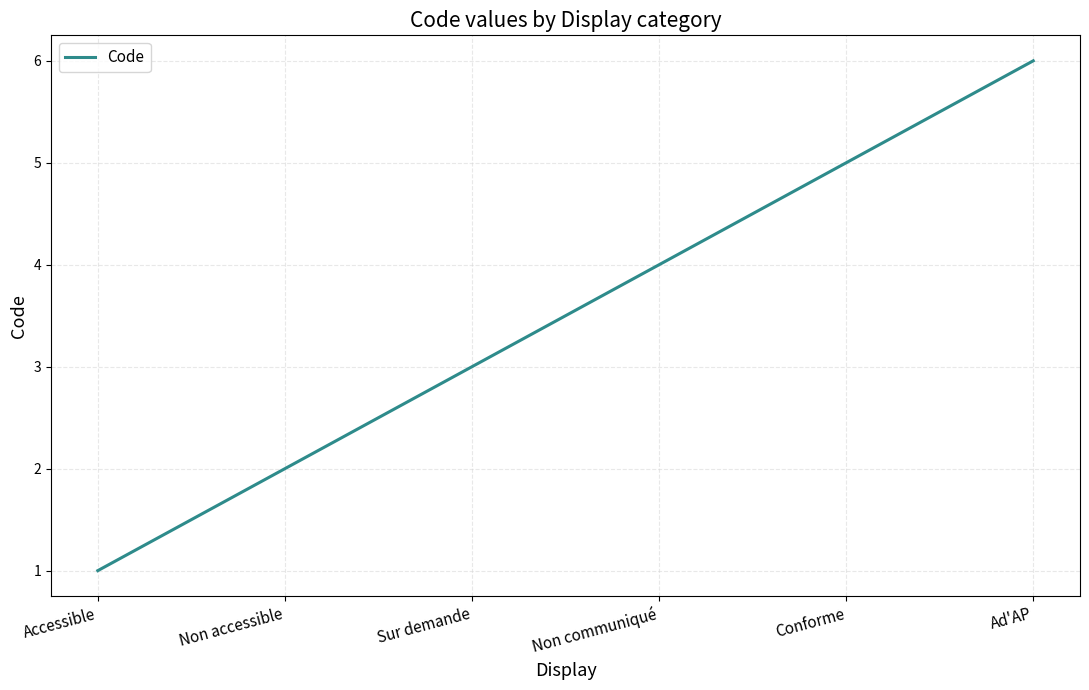

What is the minimum value shown in the chart?

1